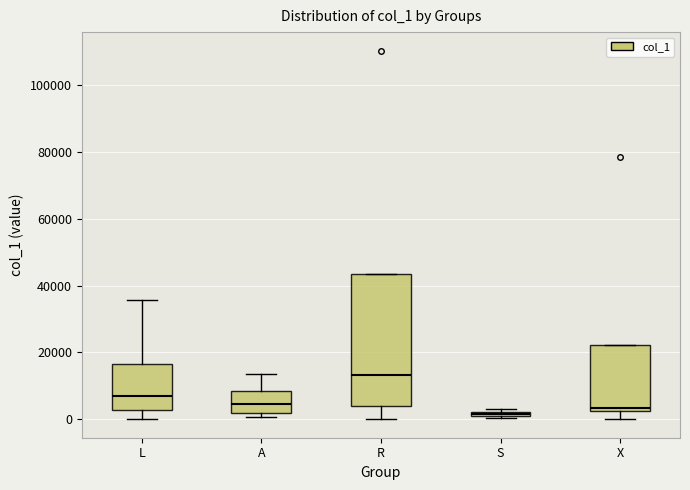

Which box is the tallest, from its lower edge to its upper edge?

R